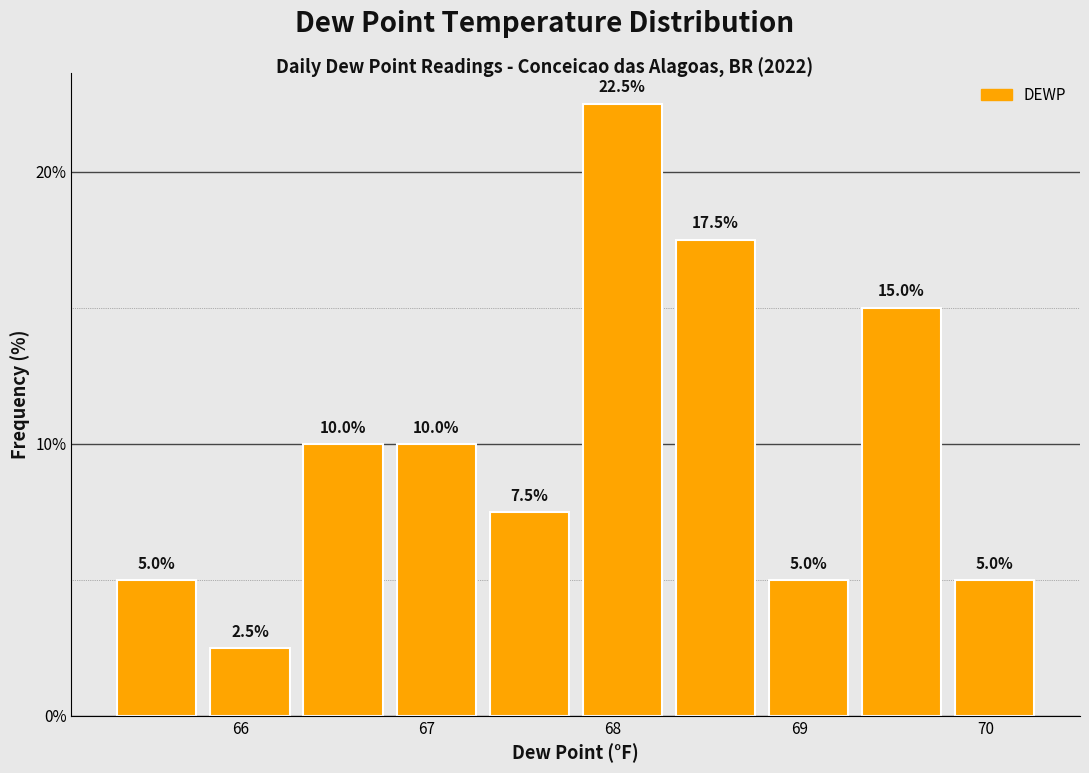

Reading left to right, transcribe this chart: for each bar, give the range it covers on the x-axis and its height.

65.3 to 65.8: 5.0
65.8 to 66.3: 2.5
66.3 to 66.8: 10.0
66.8 to 67.3: 10.0
67.3 to 67.8: 7.5
67.8 to 68.3: 22.5
68.3 to 68.8: 17.5
68.8 to 69.3: 5.0
69.3 to 69.8: 15.0
69.8 to 70.3: 5.0